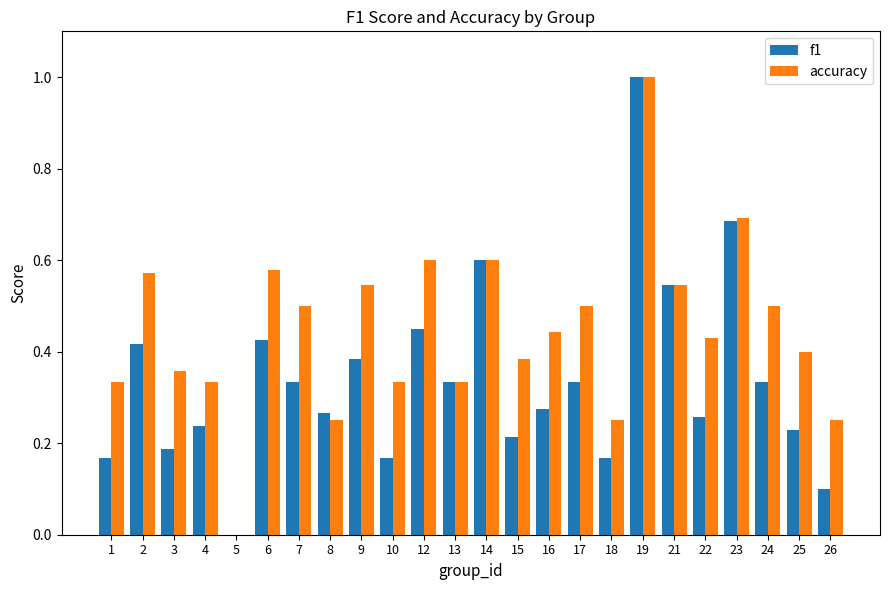

How many positive values does the f1 series have?

23